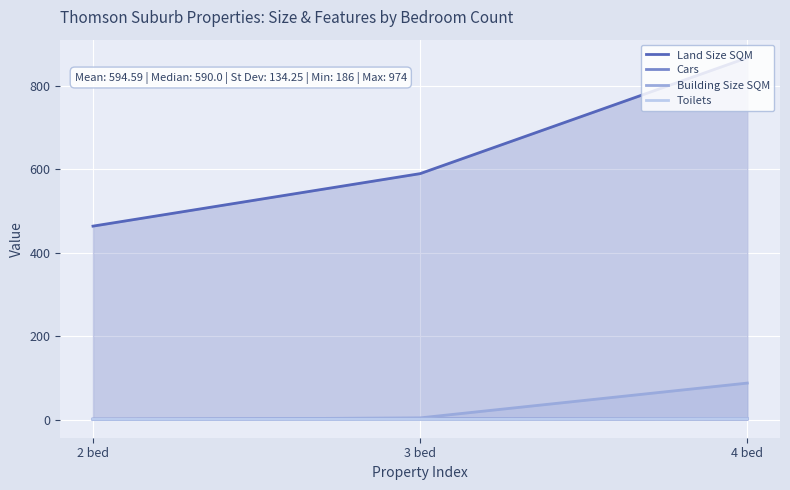

At which label does Building Size SQM reach its peak?

4 bed